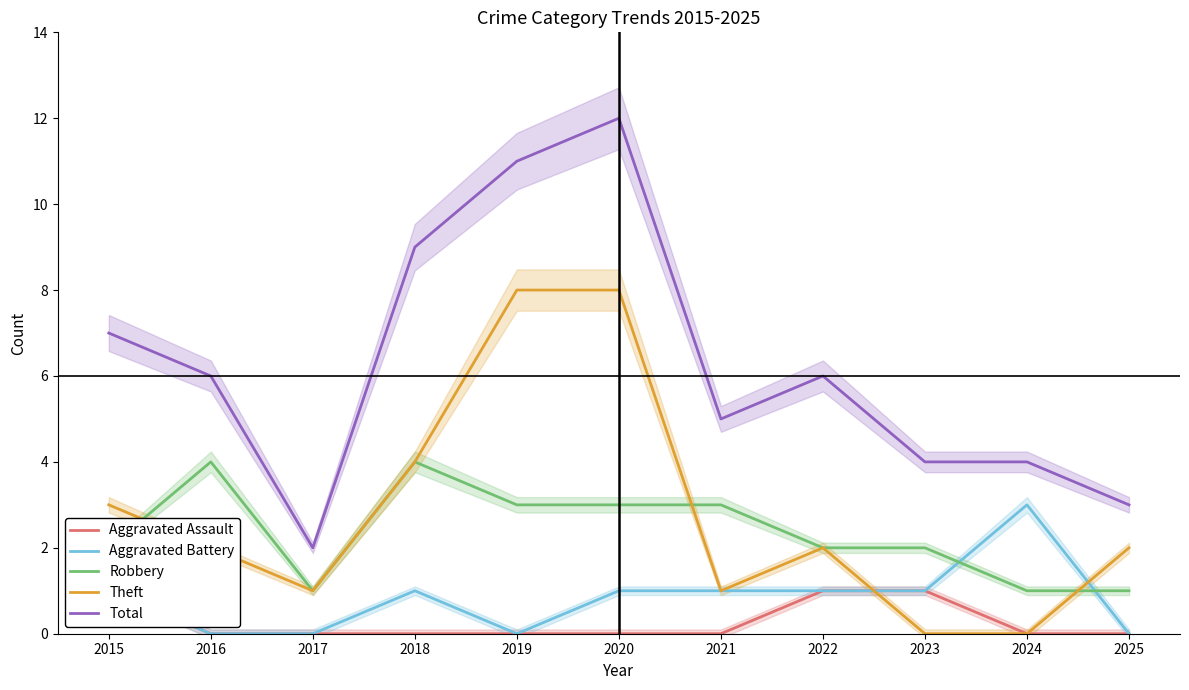

What is the sum of the Total values at 2015 and 2025?

10